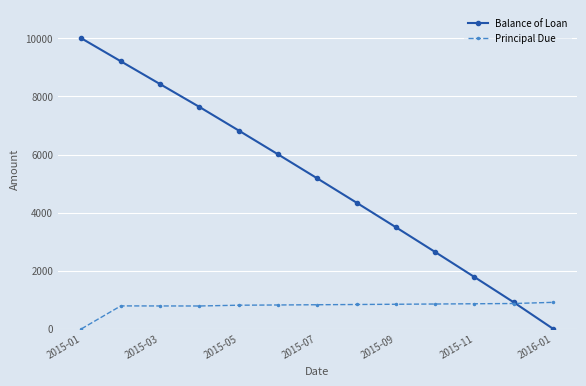

True or false: Balance of Loan has more than 2 points higher than both neighbors.

False